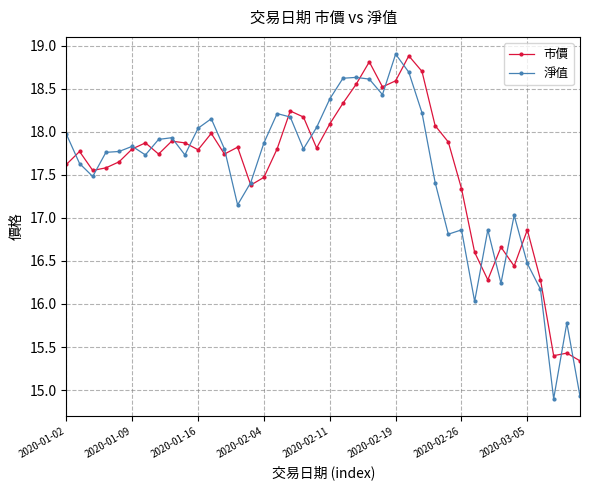

What is the value of the 市價 point at the 24th from the left?

18.8